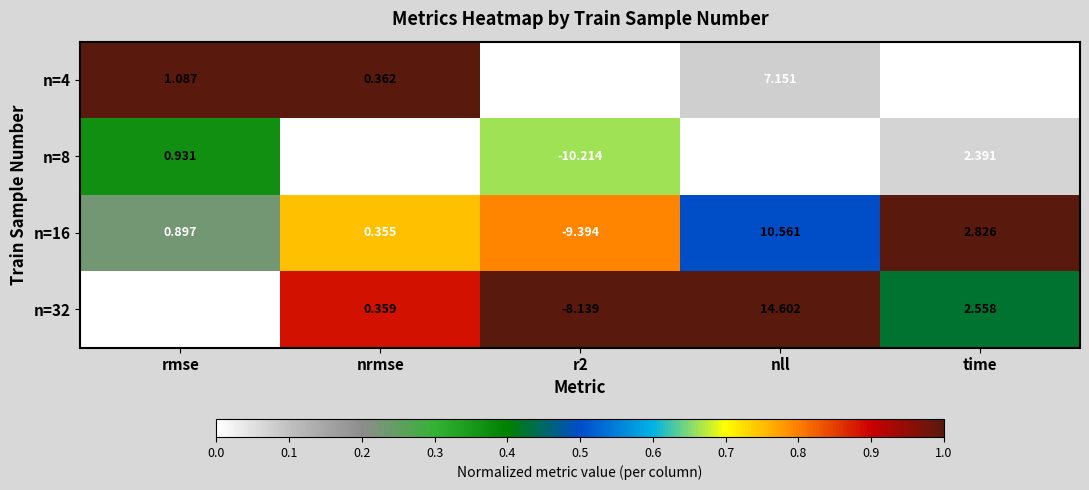

Rank the series at time from highest to lowest value.

n=16, n=32, n=8, n=4